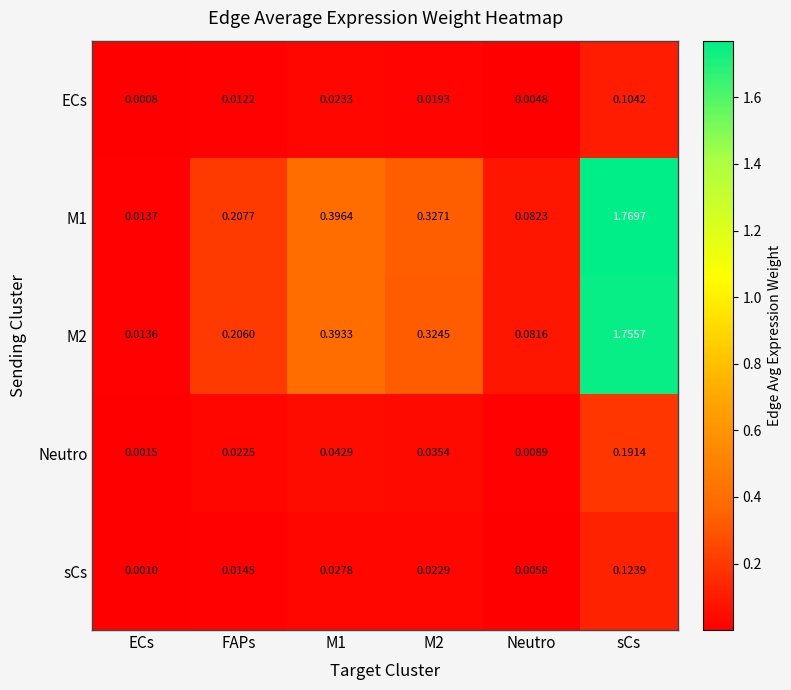

Is the value of ECs at FAPs greater than the value of M2 at ECs?

No